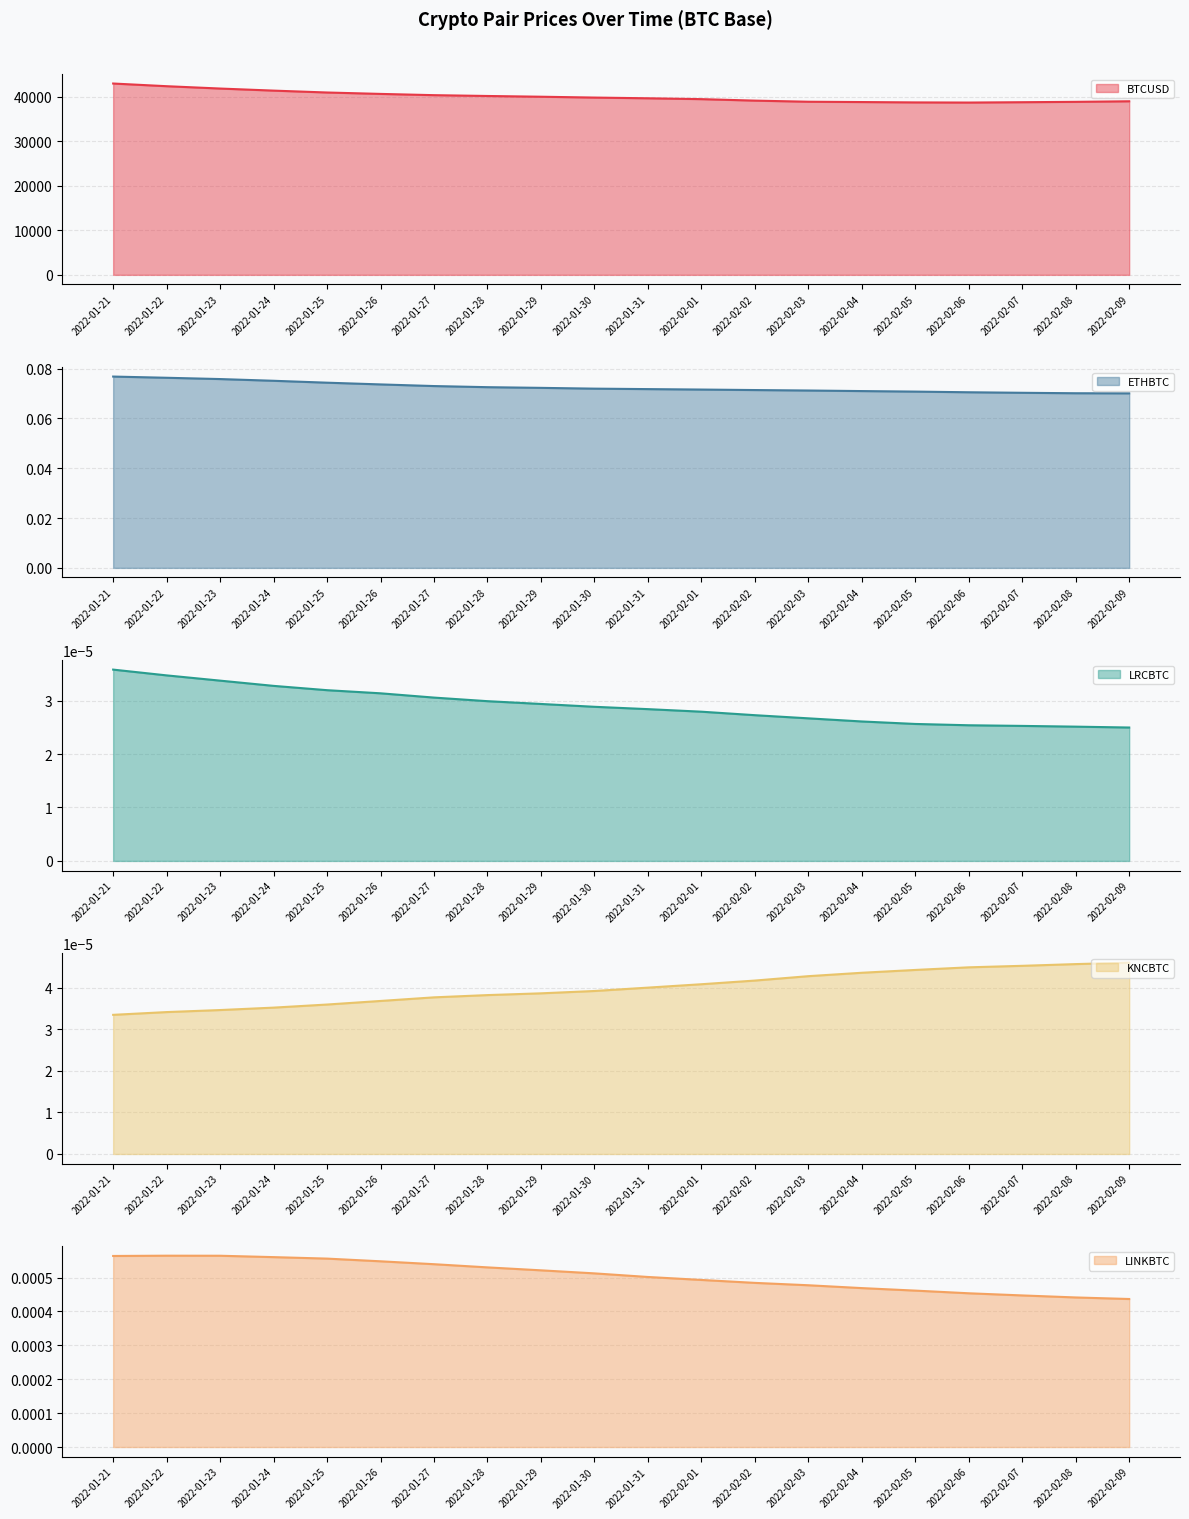

Where is KNCBTC nearest to the value 0?

2022-01-21